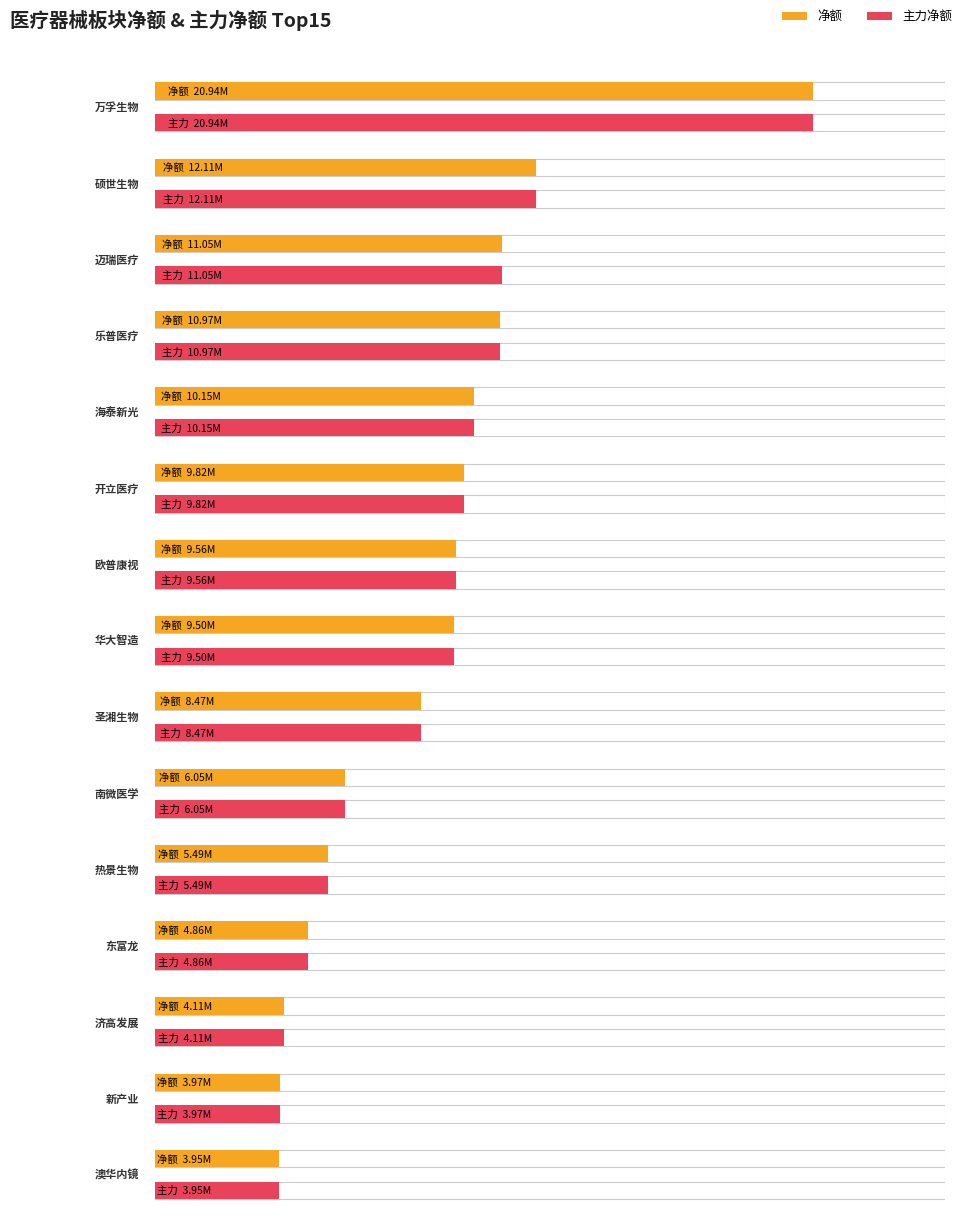

Where does the 净额 series first go above 9500743?

万孚生物